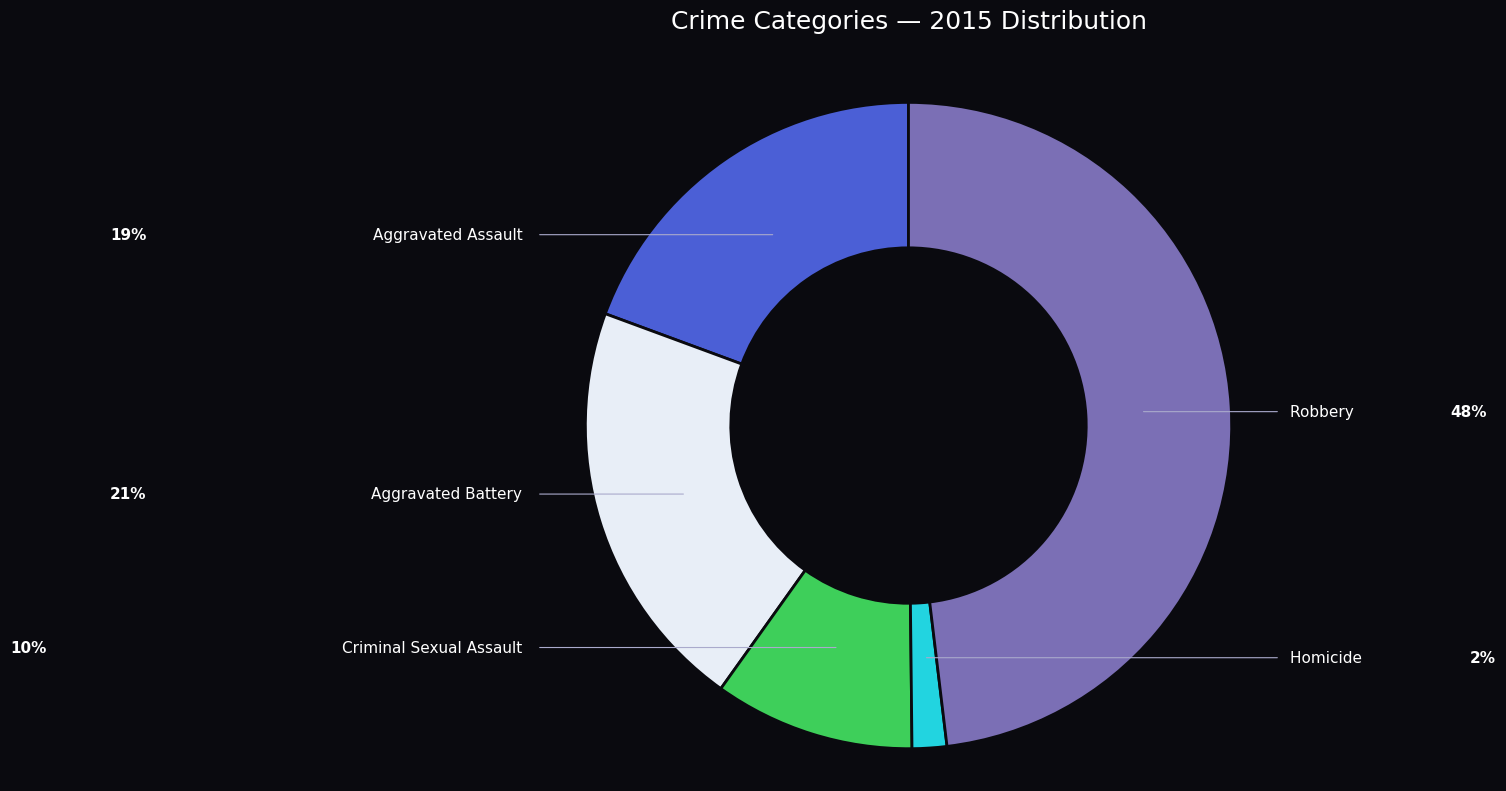

Rank the categories by value from highest to lowest.

Robbery, Aggravated Battery, Aggravated Assault, Criminal Sexual Assault, Homicide